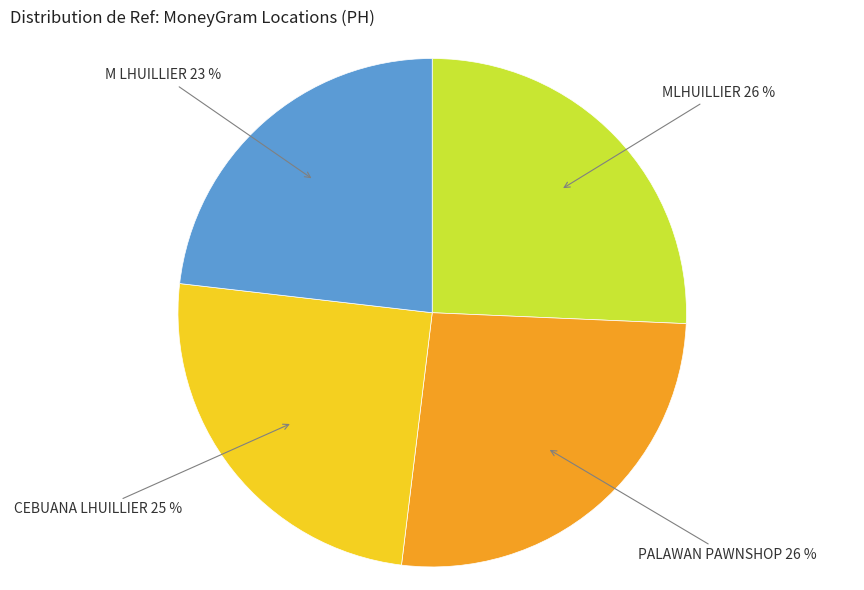

To the nearest percent, what is the average slice percentage?

25%